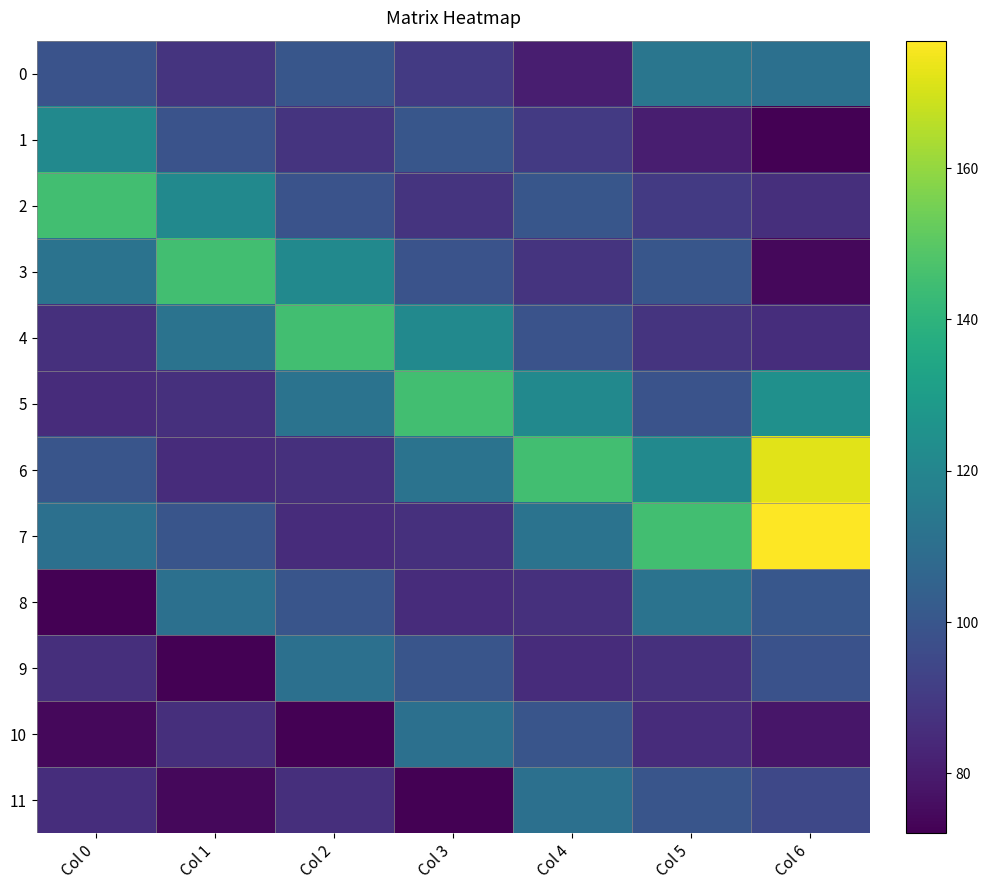

What is the total value across all series at Col 3?

1210.4